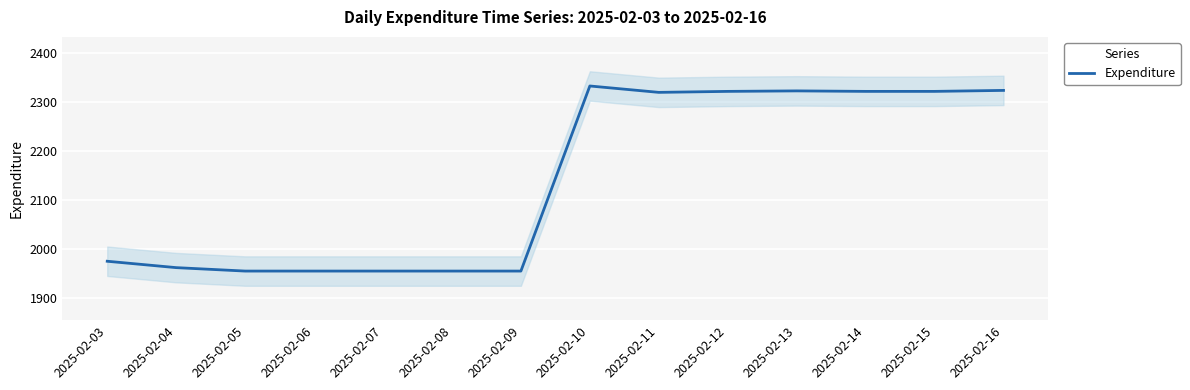

What value does the data have at 2025-02-08, to the nearest 50?

1950